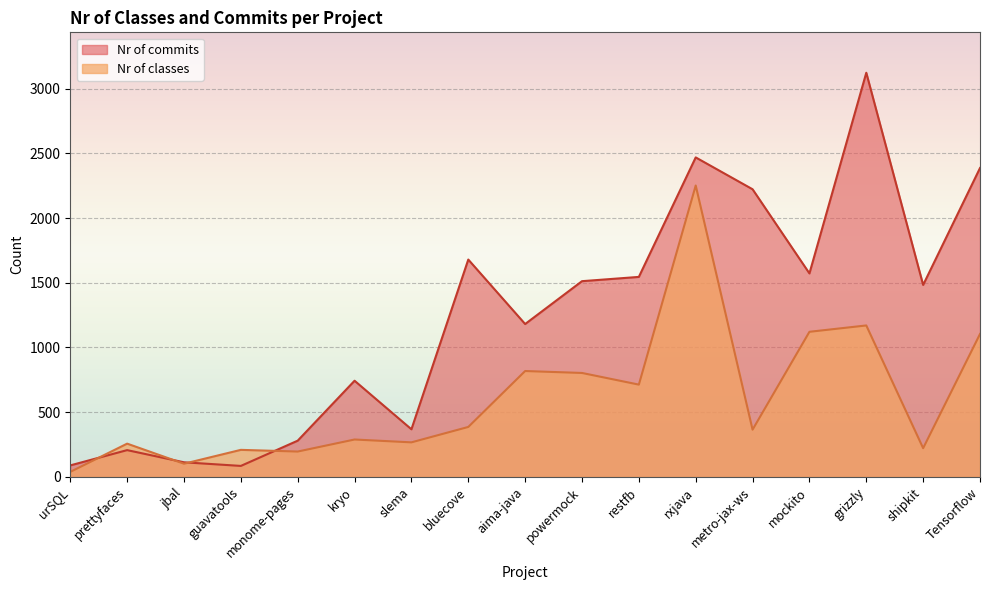

How many categories are shown in the chart?

17